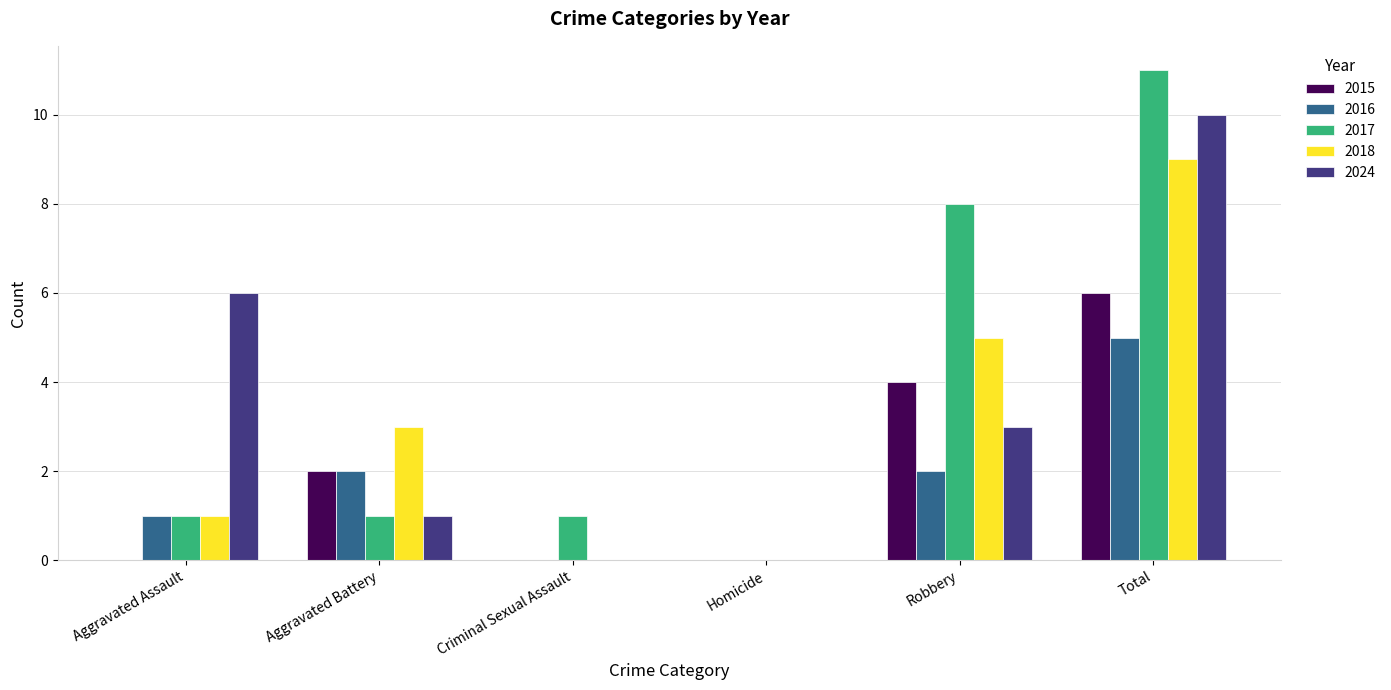

How many groups of bars are there?

6